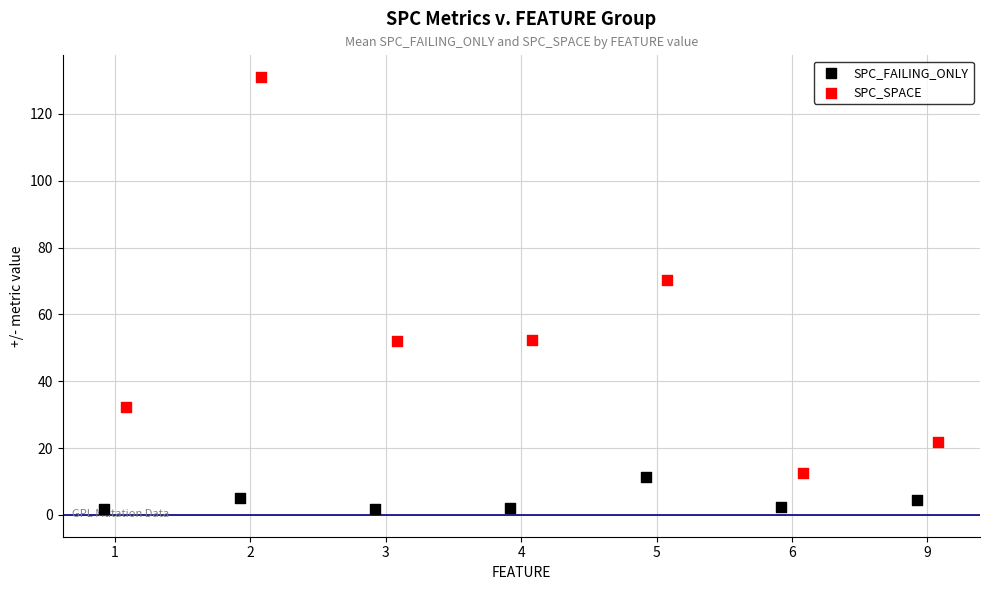

Which series has the widest spread of Y values?

SPC_SPACE